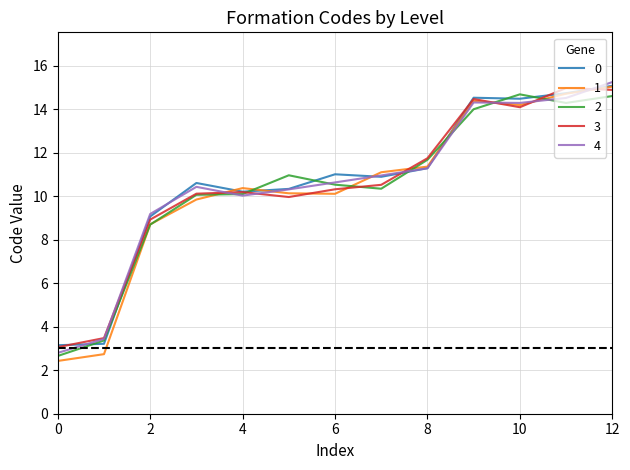

What is the maximum value for 1?

15.0